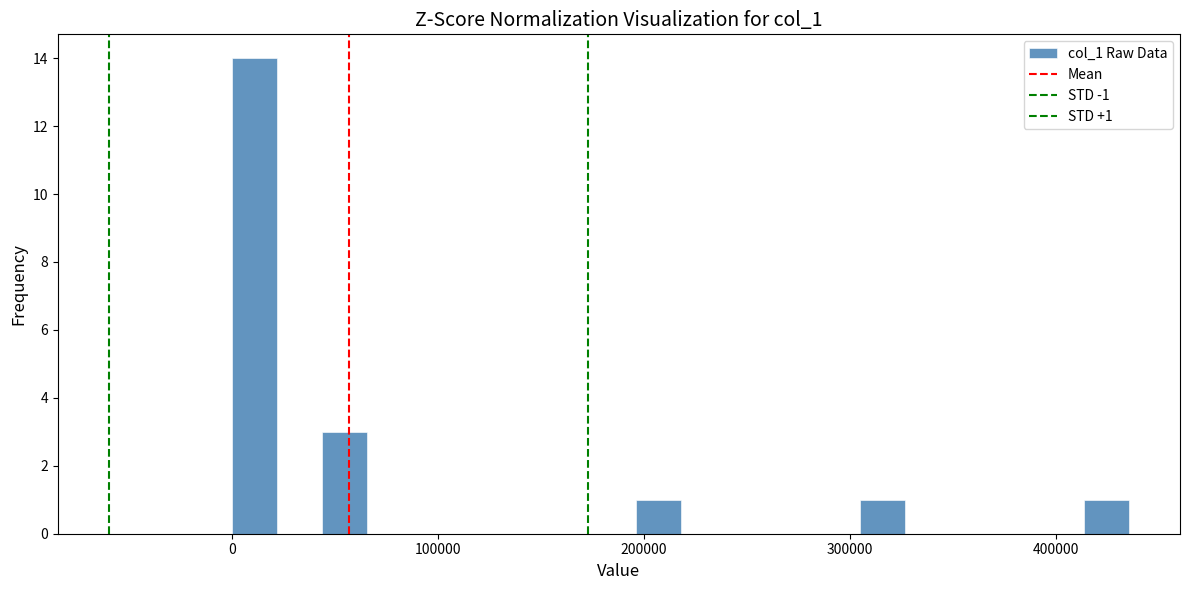

Read against the x-axis, roughly where is the centre of the tallest bar?

10000